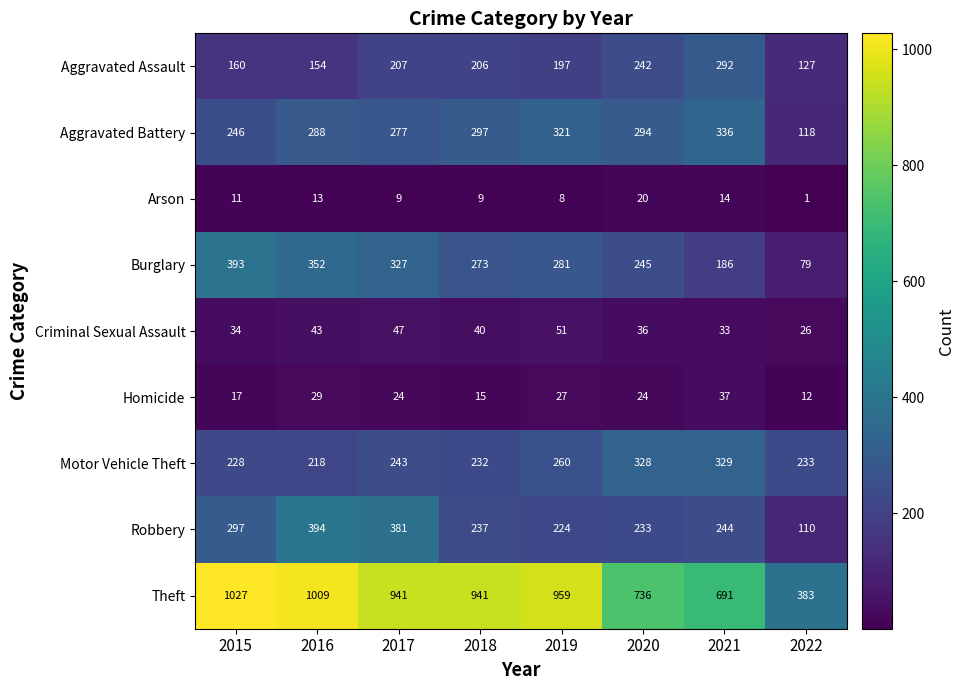

Rank the series by their maximum value, from highest to lowest.

Theft, Robbery, Burglary, Aggravated Battery, Motor Vehicle Theft, Aggravated Assault, Criminal Sexual Assault, Homicide, Arson